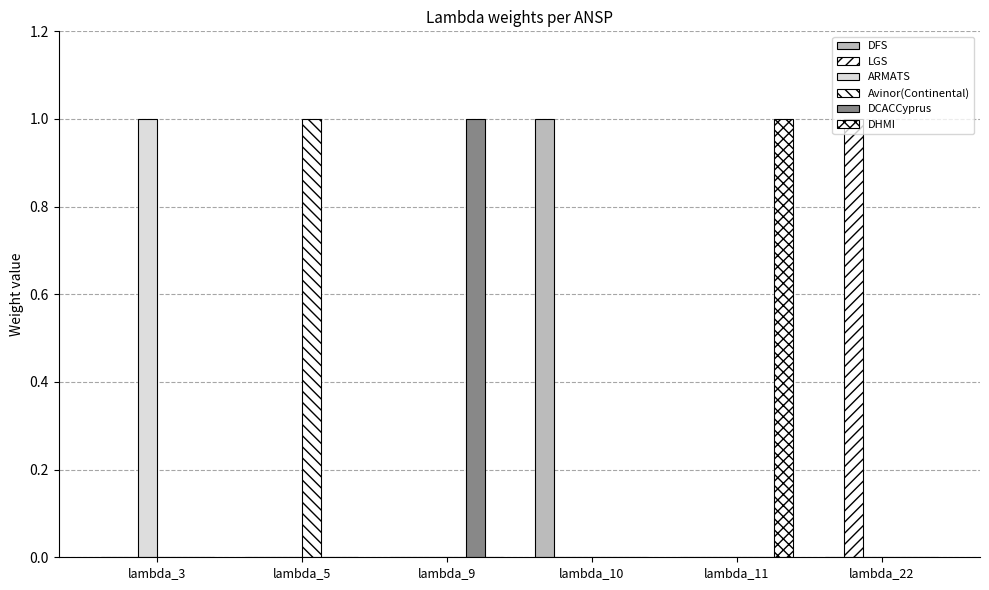

Count the DCACCyprus values in the range 0 to 1.

6